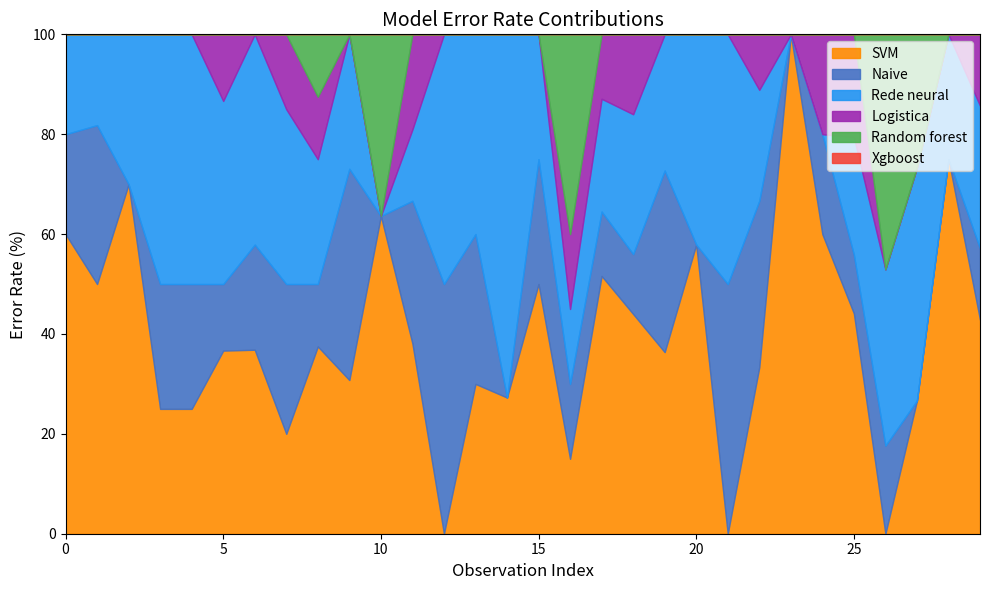

How many interior local peaks does the Naive series have?

8